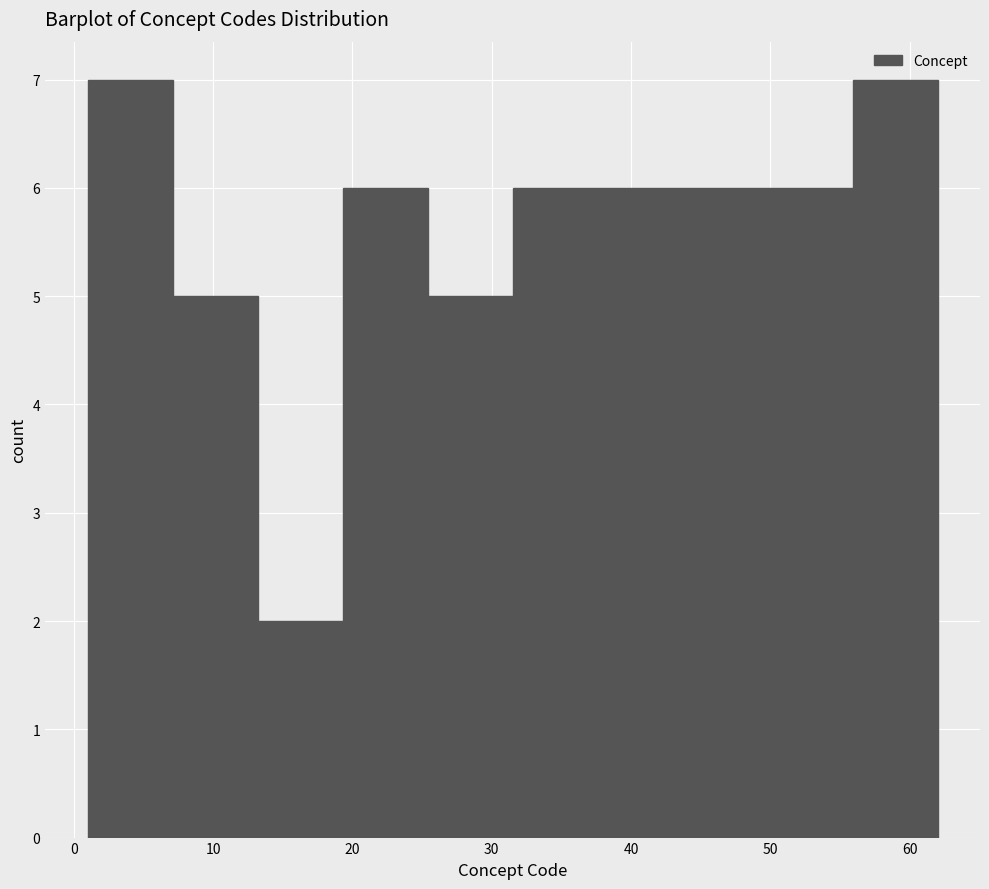

Reading left to right, list every bar in this chart as the range it spans on the x-axis followed by its height. Neither the bar edges nor the heights are printed on the chart, so give them approximately, as read against the axes.

1.0 to 7.1: 7
7.1 to 13.2: 5
13.2 to 19.3: 2
19.3 to 25.4: 6
25.4 to 31.5: 5
31.5 to 37.6: 6
37.6 to 43.7: 6
43.7 to 49.8: 6
49.8 to 55.9: 6
55.9 to 62.0: 7